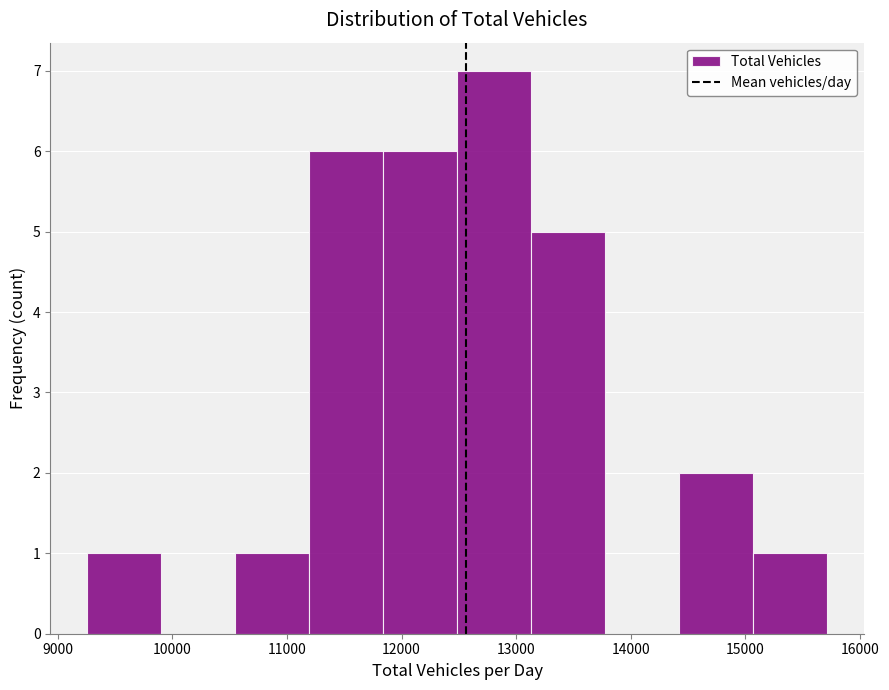

Reading left to right, transcribe this chart: for each bar, give the range it covers on the x-axis and its height. Neither the bar edges nor the heights are printed on the chart, so give them approximately, as read against the axes.

9300 to 9900: 1
9900 to 10500: 0
10500 to 11200: 1
11200 to 11800: 6
11800 to 12500: 6
12500 to 13100: 7
13100 to 13800: 5
13800 to 14400: 0
14400 to 15100: 2
15100 to 15700: 1